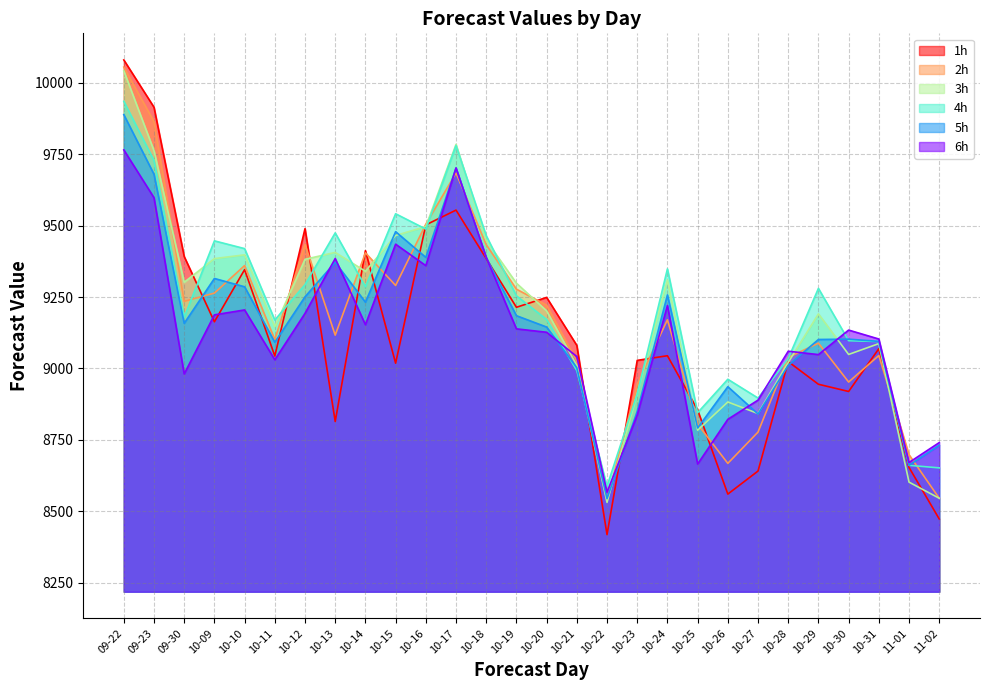

What is the average value of the 4h series?

9214.3